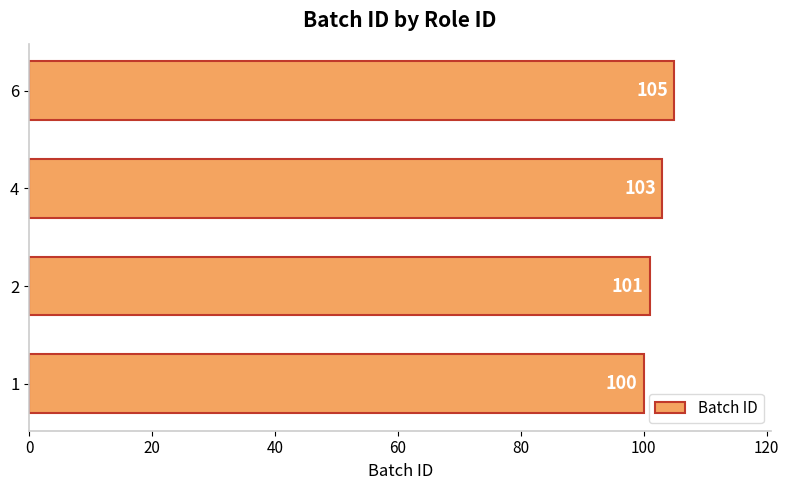

What is the change in value from 1 to 2?

+1